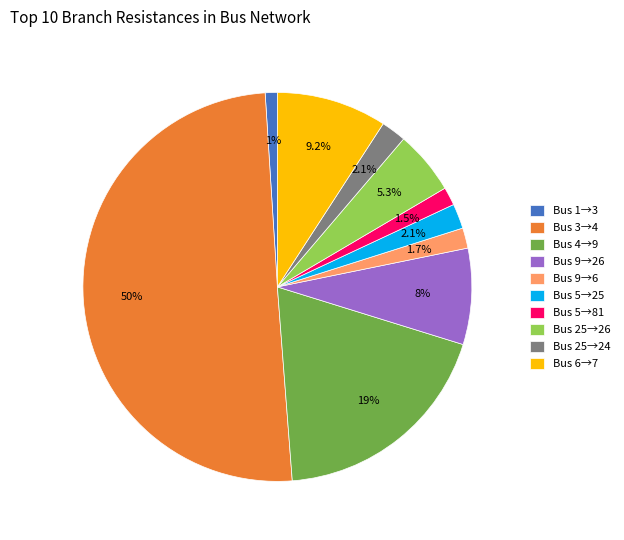

Do Bus 6→7 and Bus 9→6 together represent more than half of the pie?

No